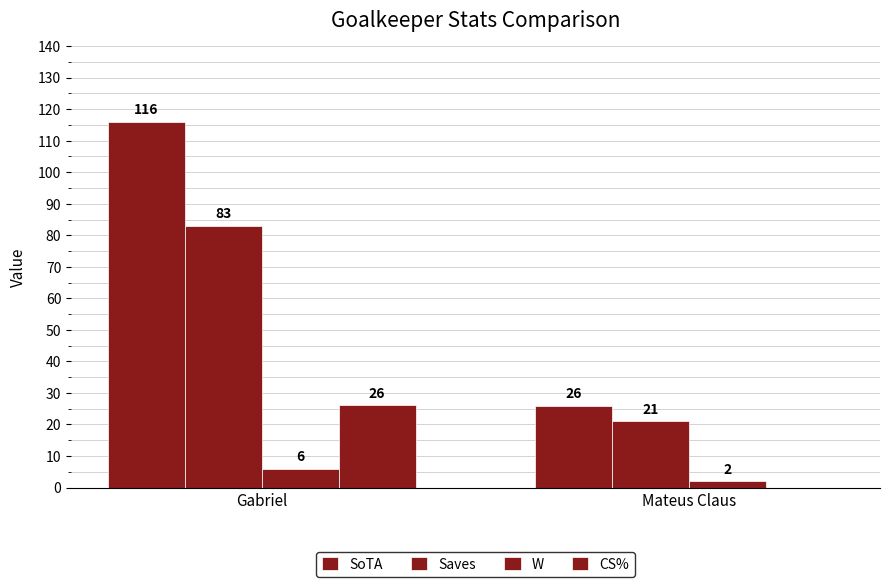

What is the spread (max minus min) of values at Mateus Claus?

26.0